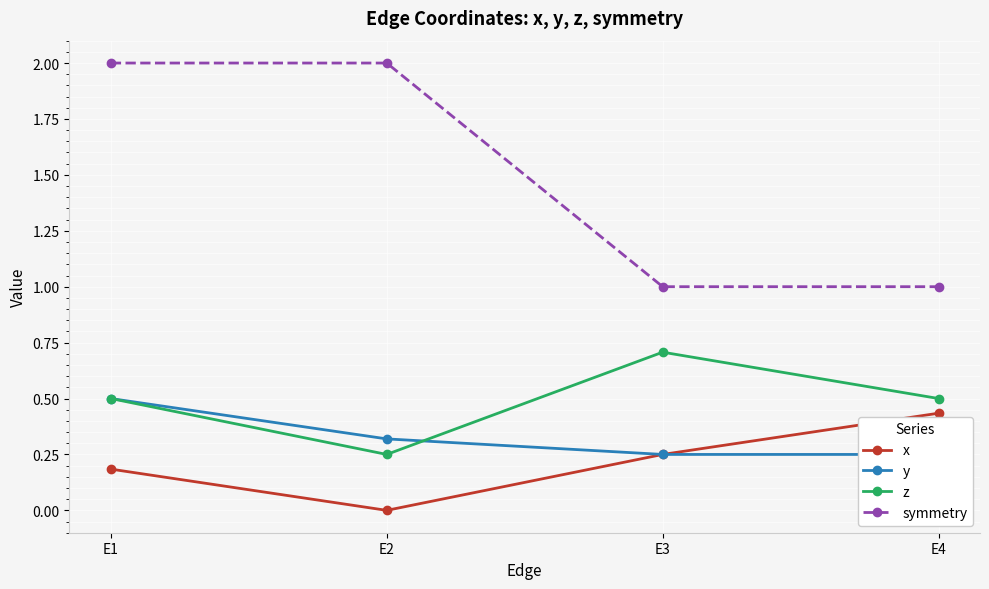

Rank the series by their maximum value, from lowest to highest.

x, y, z, symmetry